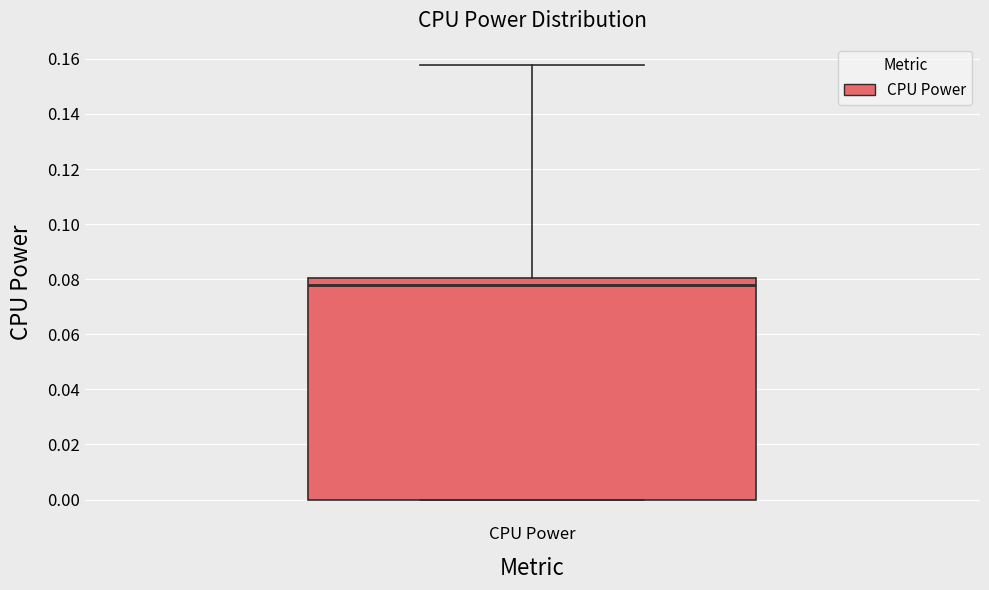

Where does the median line of the box for CPU Power sit on the y-axis? The values are not printed on the chart, so give them approximately, as read against the axis.

0.078